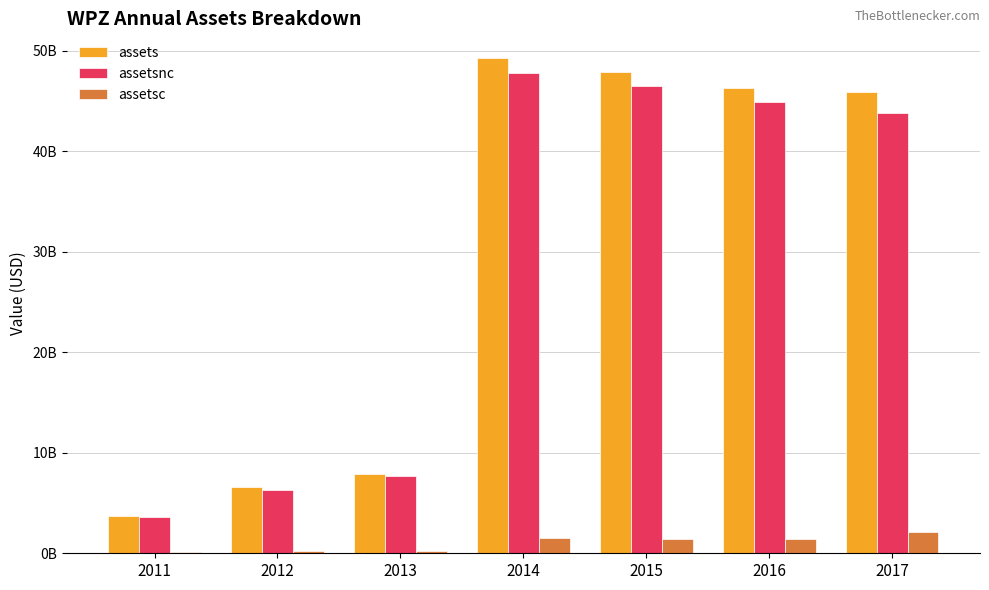

Is it true that assetsnc equals 61451692021 at 2015?

False